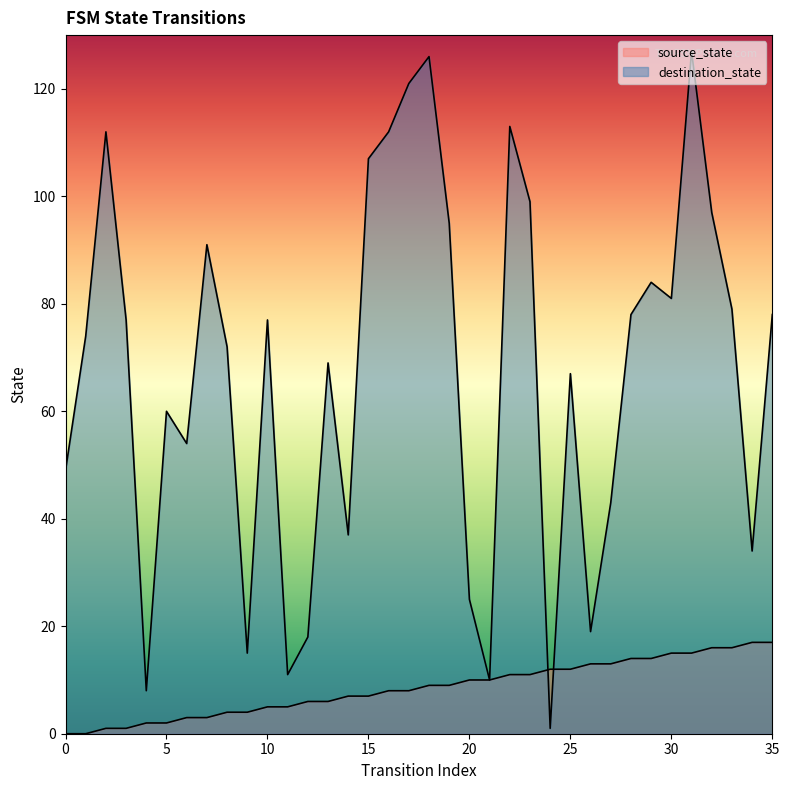

At which label is source_state closest to 8?

16